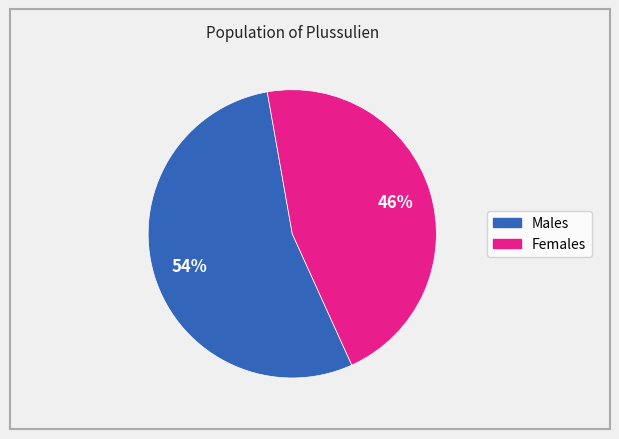

Is there any slice that represents more than half of the pie?

Yes